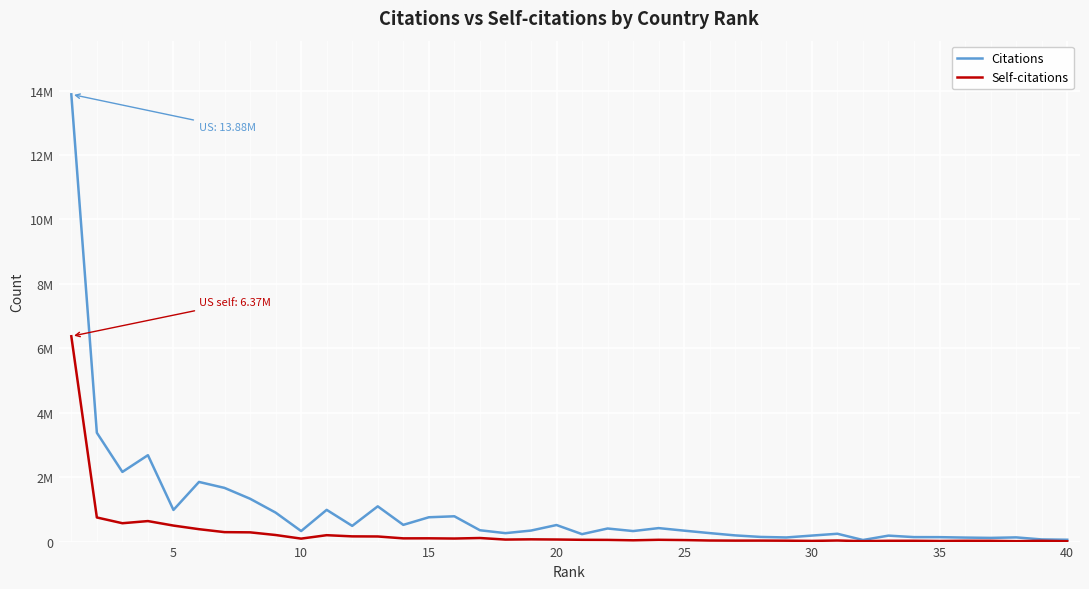

Which category has the lowest value in the Self-citations series?

40